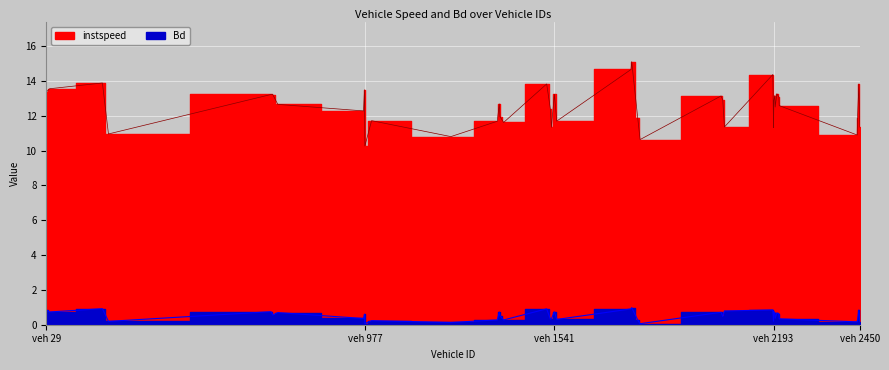

What is the sum of the instspeed values at 2194.0 and 718.0?

25.5